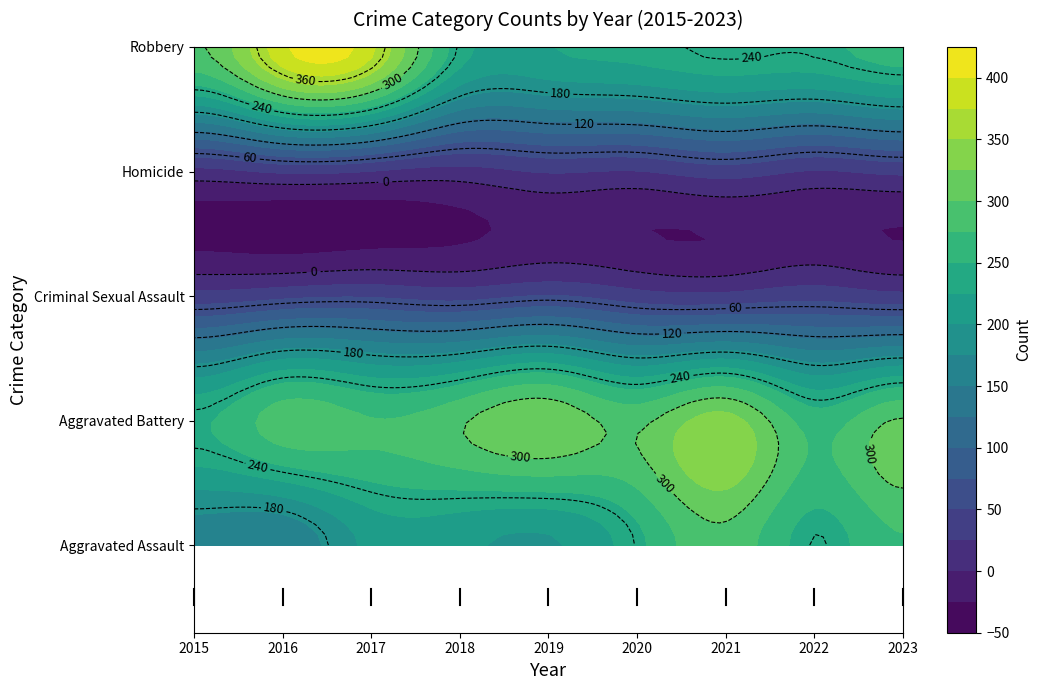

Rank the series by their maximum value, from lowest to highest.

Homicide, Criminal Sexual Assault, Aggravated Assault, Aggravated Battery, Robbery